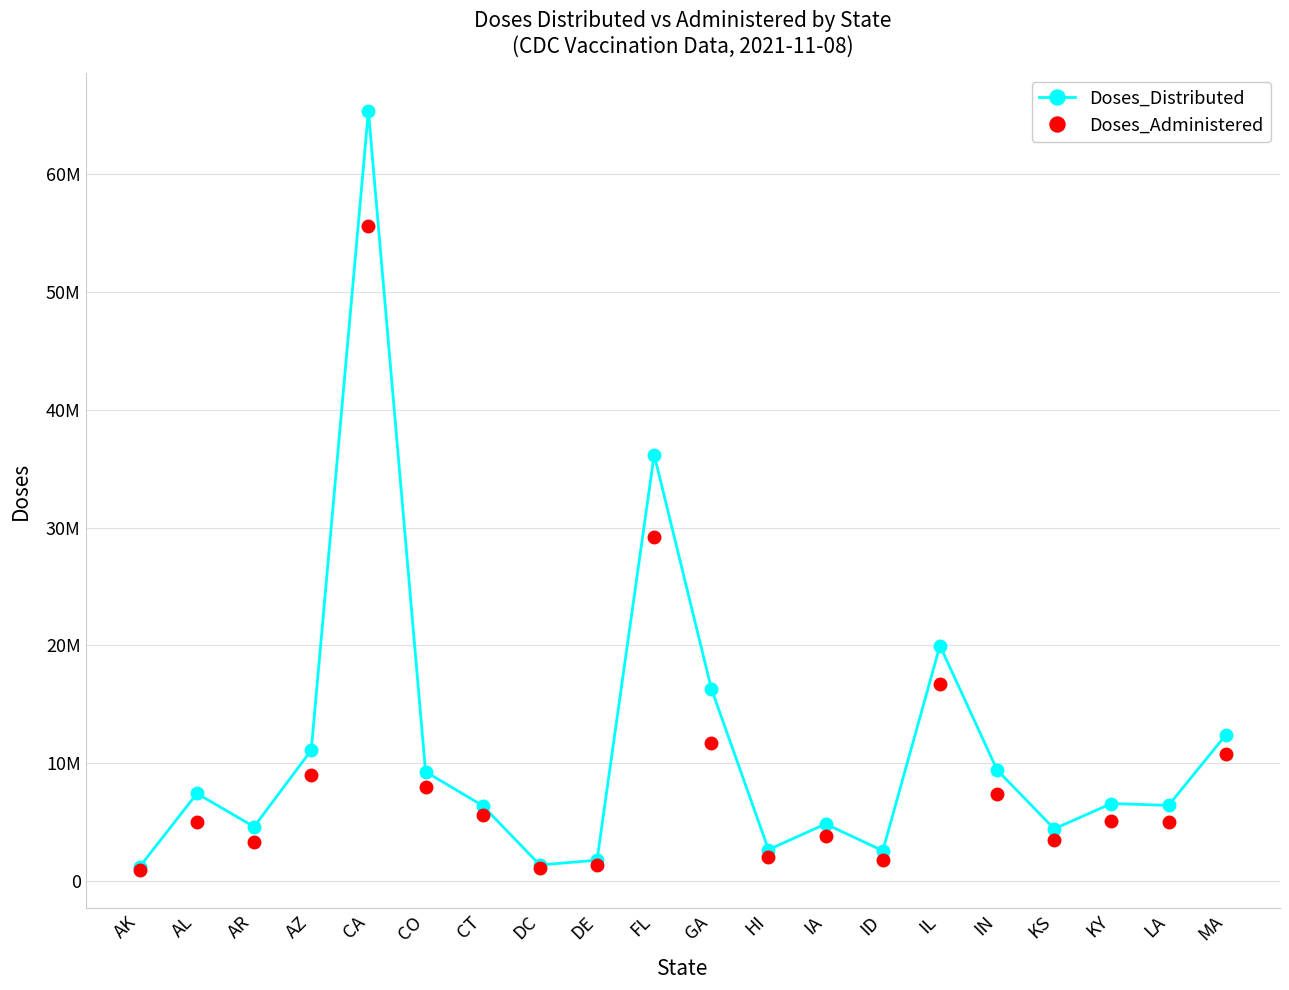

What is the difference between the maximum and second lowest values in the Doses_Distributed series?

64006290